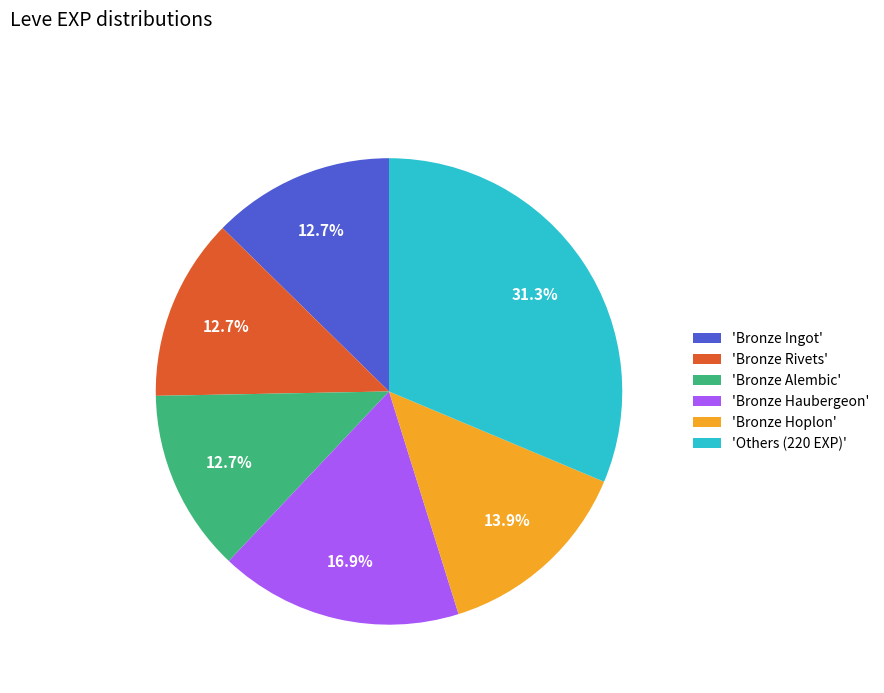

What is the ratio of the value at 'Bronze Hoplon' to the value at 'Bronze Alembic'?

1.1